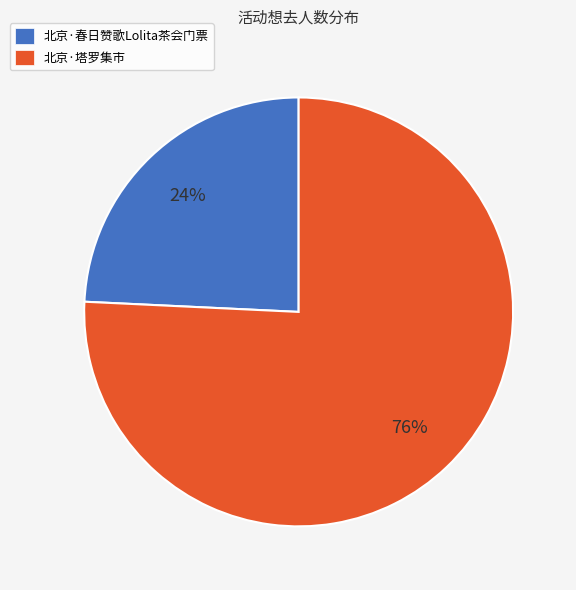

Is 北京·塔罗集市 the majority of the pie?

Yes